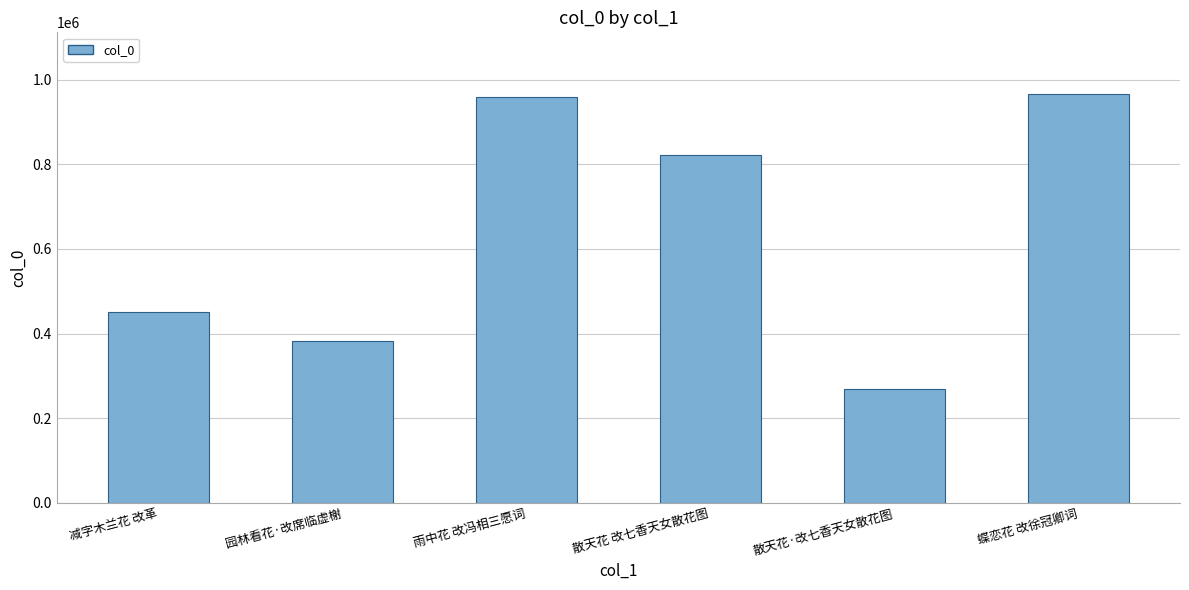

Reading left to right, list all the values displayed in this chart.

减字木兰花 改革=451051	园林看花·改席临虚榭=383248	雨中花 改冯相三愿词=960403	散天花 改七香天女散花图=823353	散天花·改七香天女散花图=269365	蝶恋花 改徐冠卿词=967375